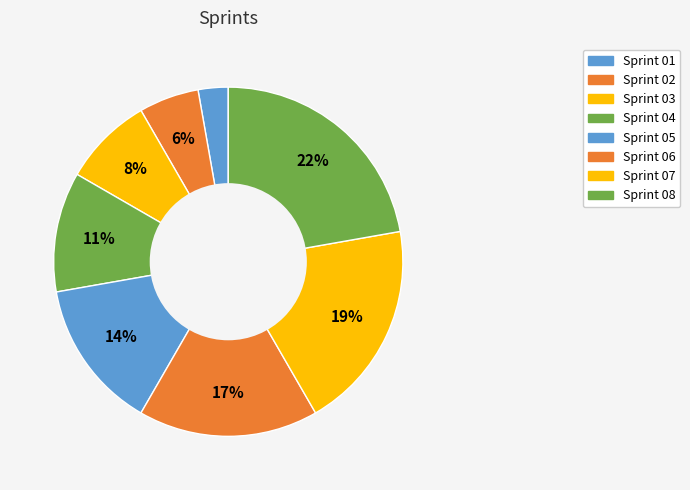

Count the number of slices in the pie.

8